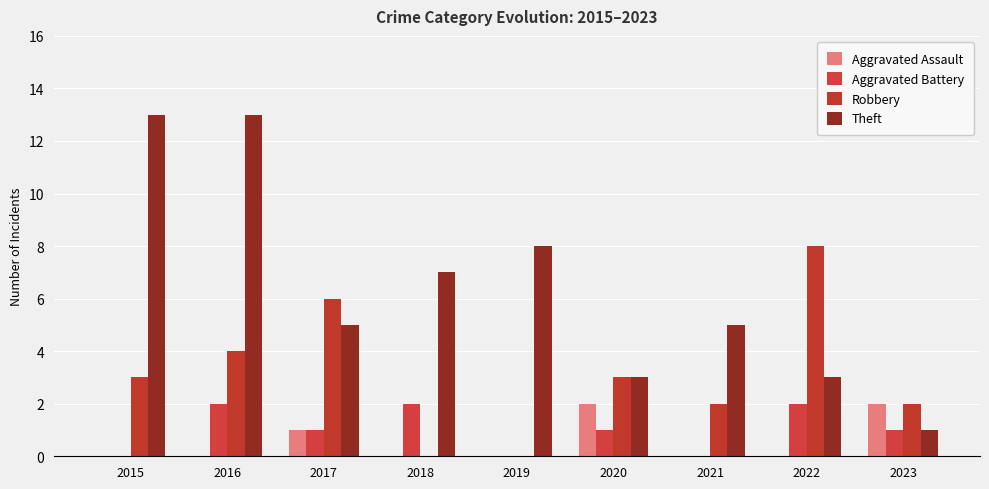

The value of Robbery at 2020 is 5. True or false?

False